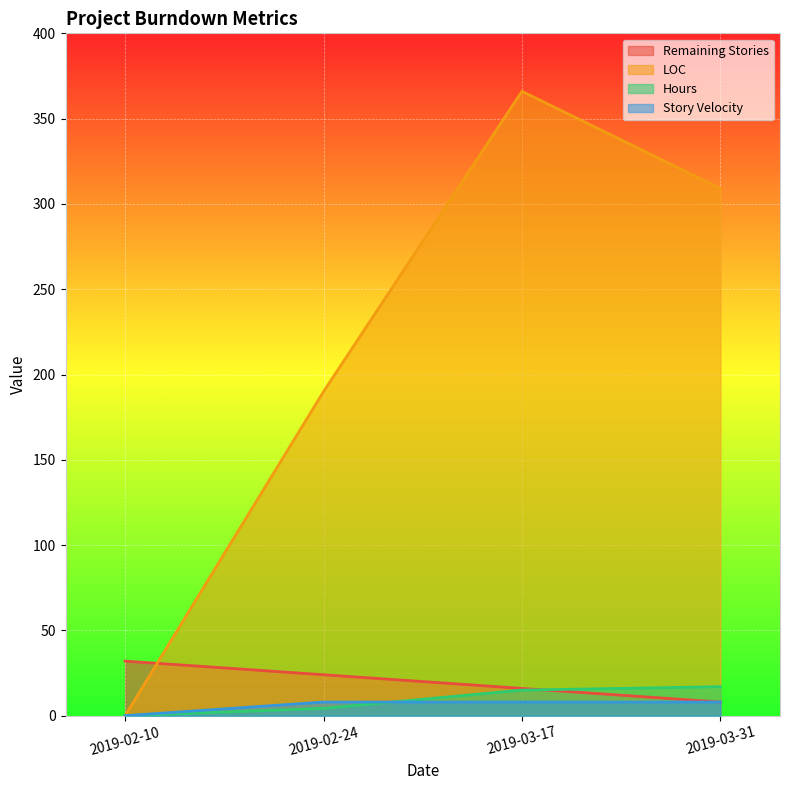

What is the label of the 3rd point from the left?

2019-03-17